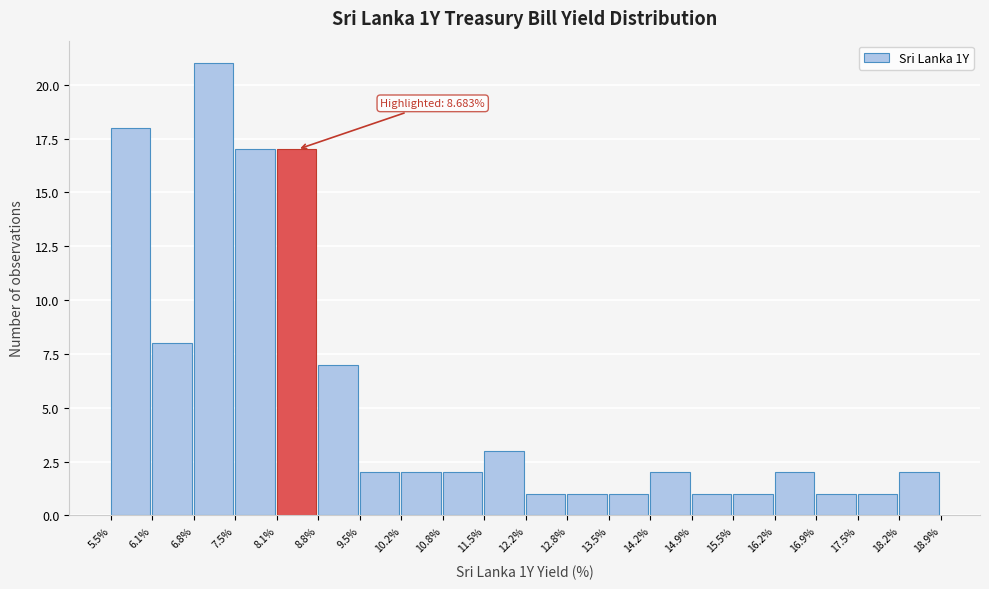

Over which range of the x-axis is the bar tallest?

6.8% to 7.5%